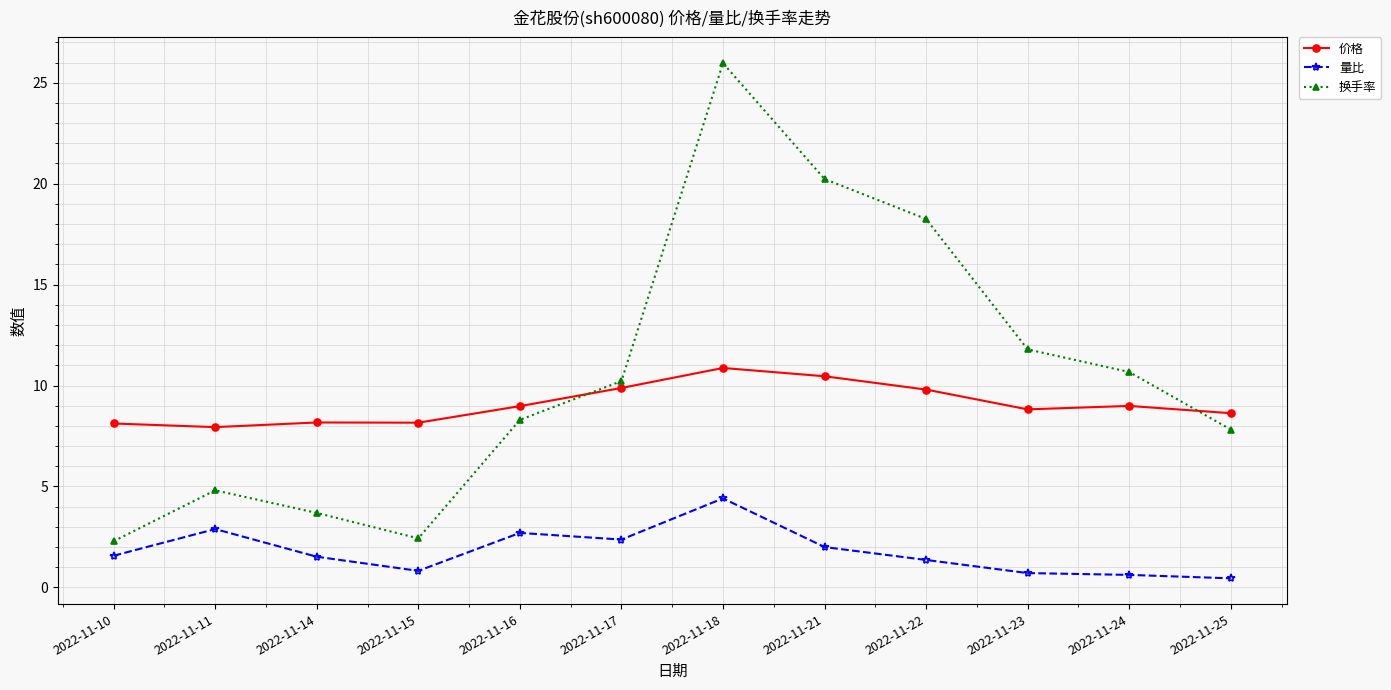

At which category does 换手率 reach its first local peak?

2022-11-11